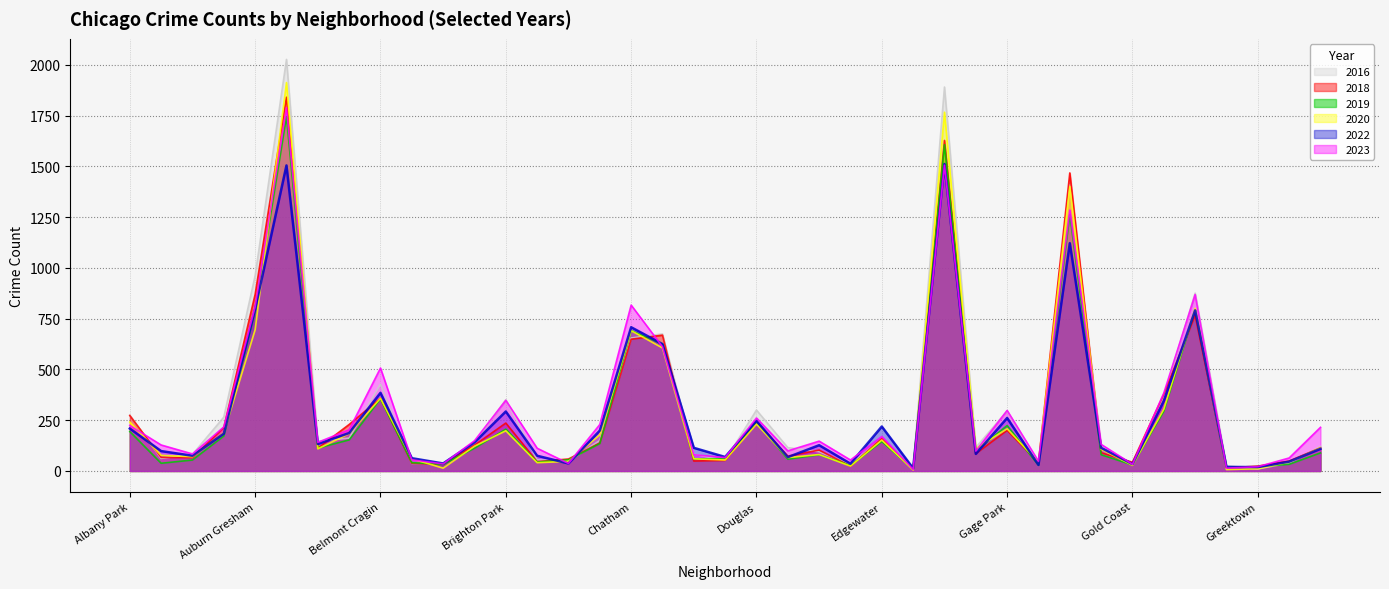

Is it true that 2016 equals 62 at Archer Heights?

True